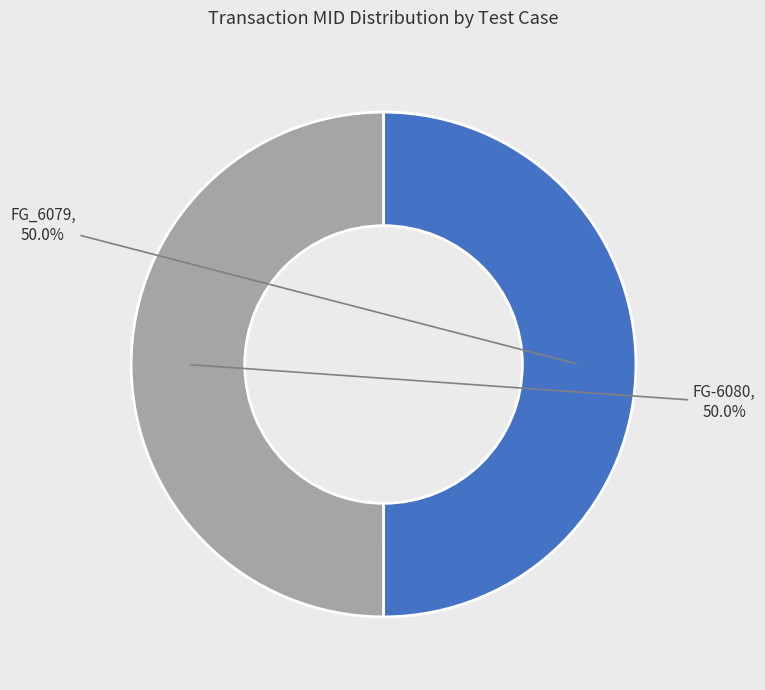

What portion of the pie excludes FG-6080?

50.0%